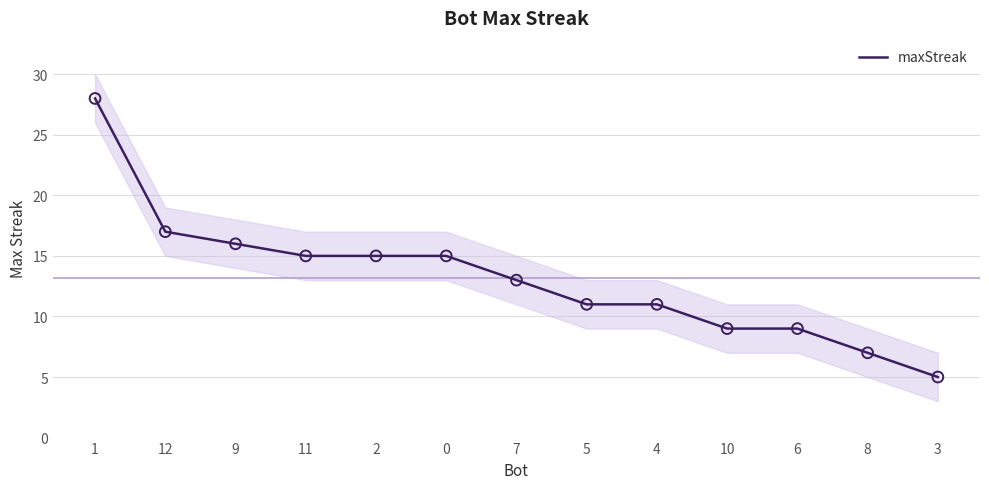

Which has a higher value, 4 or 3?

4